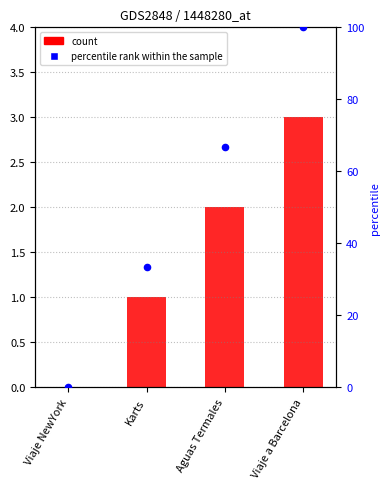

At which category is the sum across all series the highest?

Viaje a Barcelona